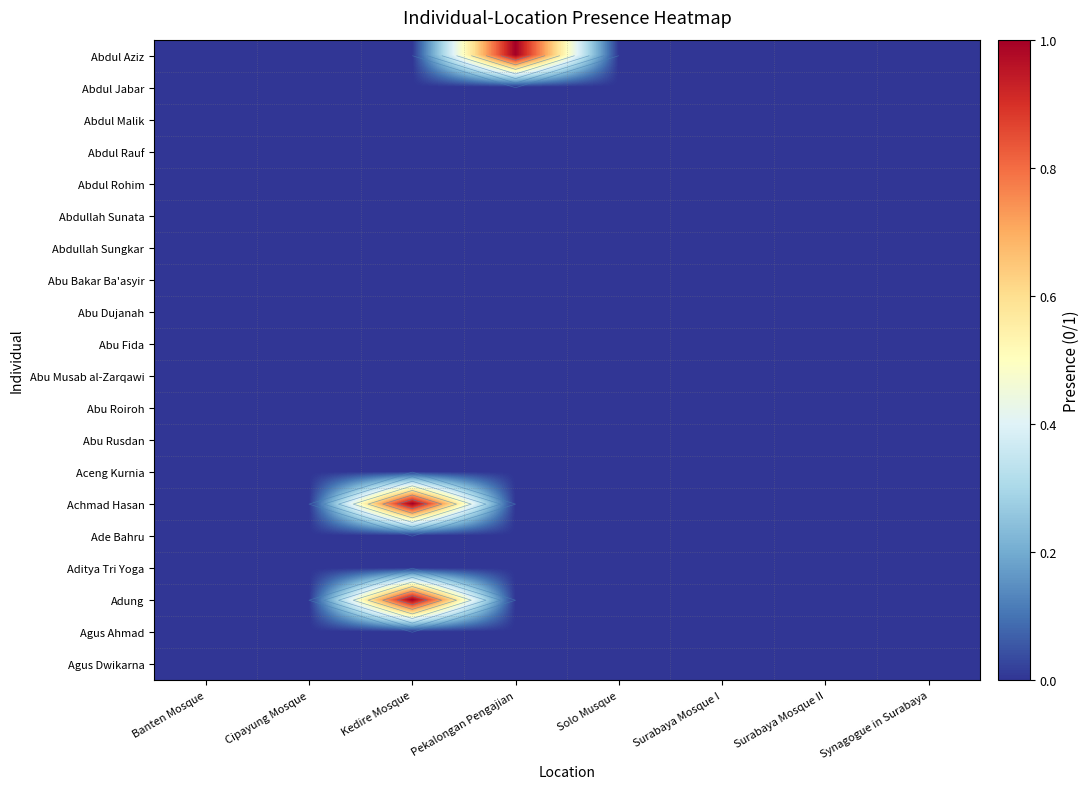

List the labels in order of Abu Fida value, largest first.

Banten Mosque, Cipayung Mosque, Kedire Mosque, Pekalongan Pengajian, Solo Musque, Surabaya Mosque I, Surabaya Mosque II, Synagogue in Surabaya